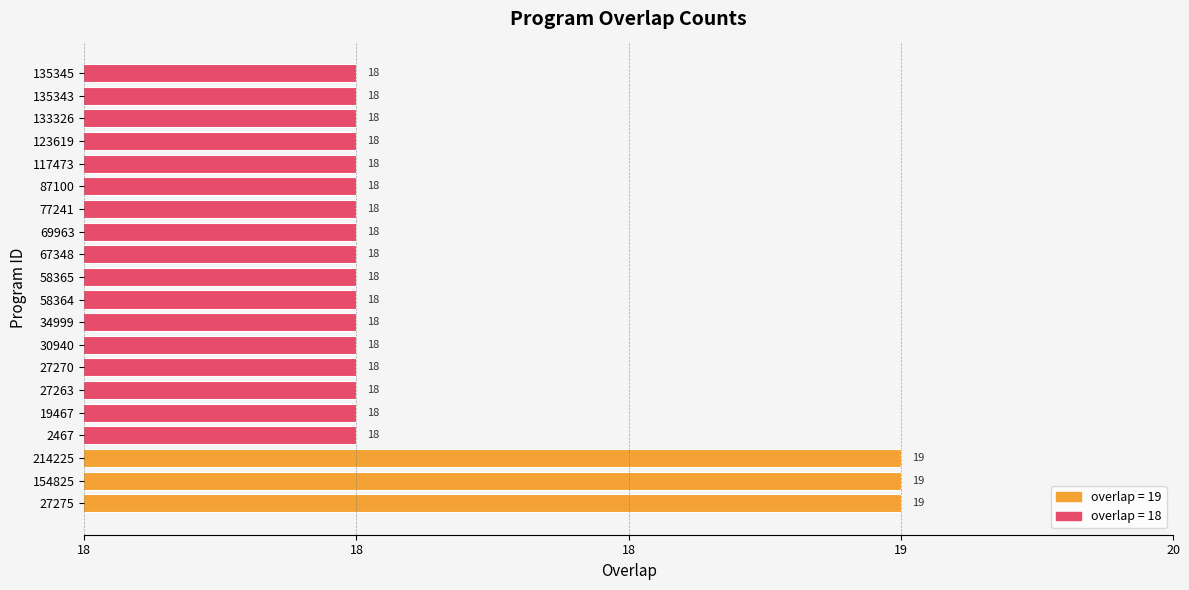

What is the difference between the maximum and minimum values?

1